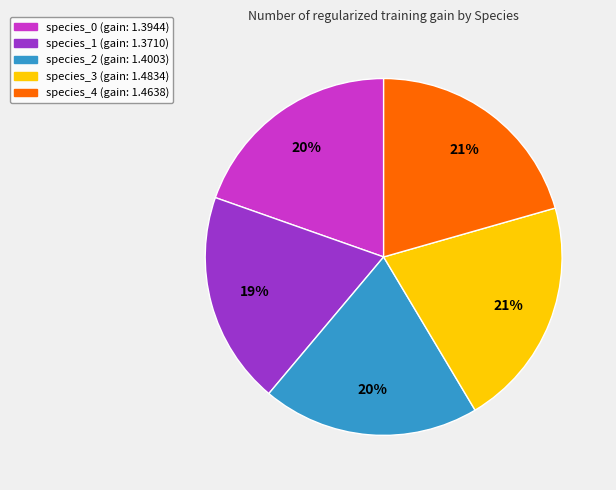

Is there any slice that represents more than half of the pie?

No